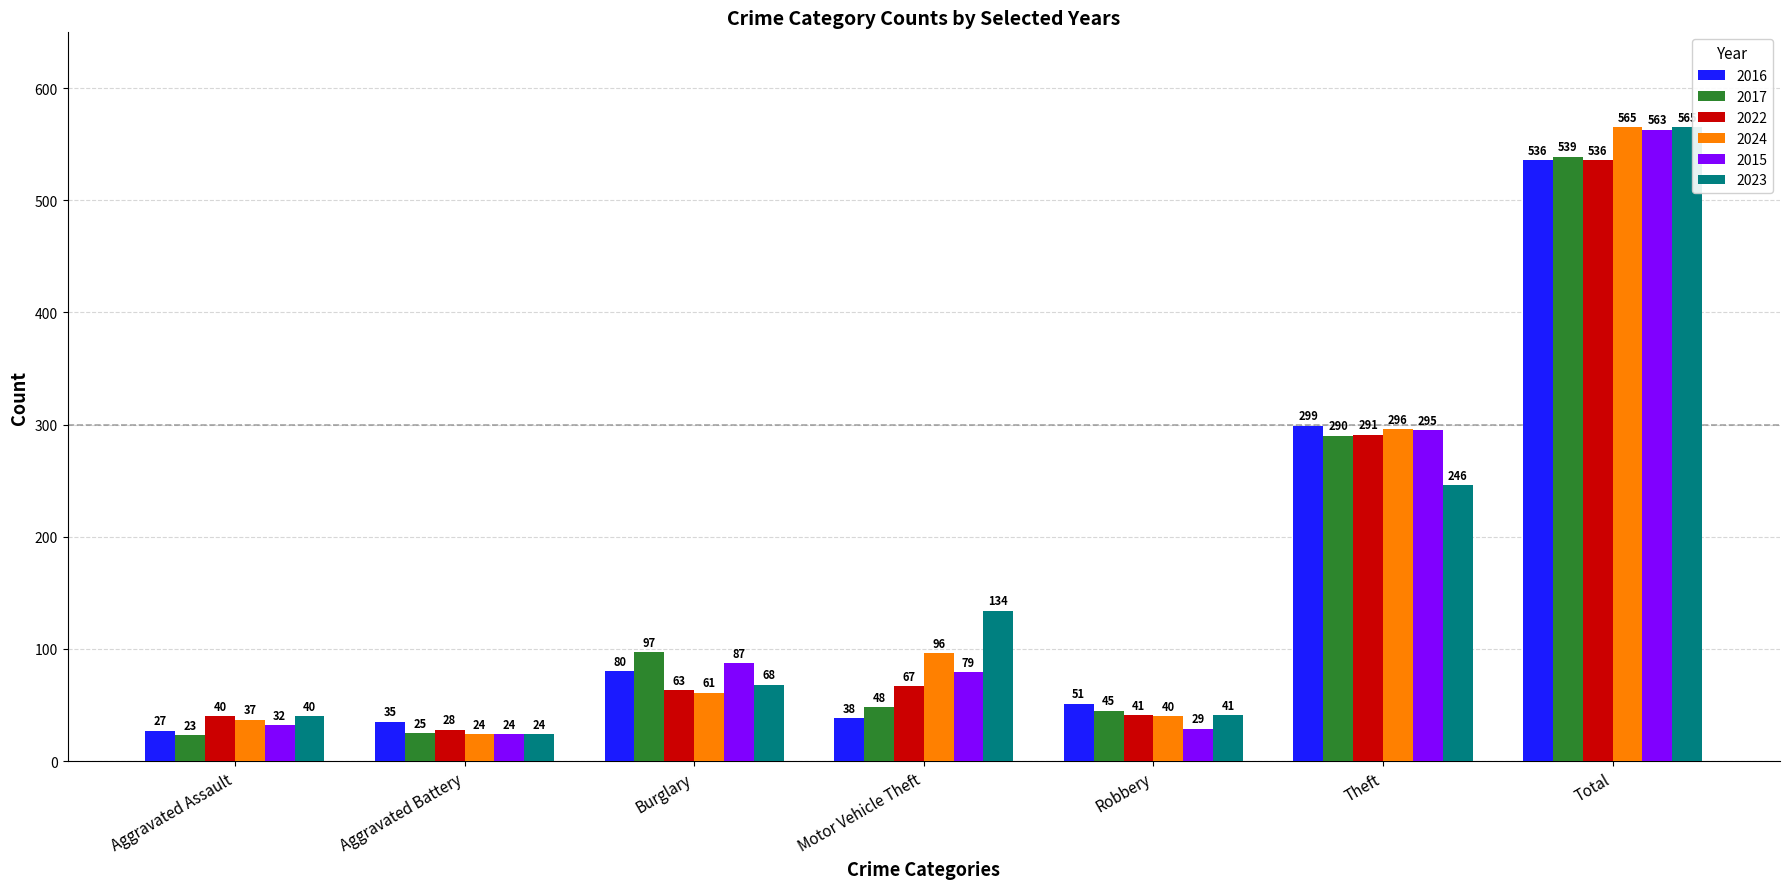

Reading left to right, extract all data points from this chart.

2016: Aggravated Assault=27	Aggravated Battery=35	Burglary=80	Motor Vehicle Theft=38	Robbery=51	Theft=299	Total=536
2017: Aggravated Assault=23	Aggravated Battery=25	Burglary=97	Motor Vehicle Theft=48	Robbery=45	Theft=290	Total=539
2022: Aggravated Assault=40	Aggravated Battery=28	Burglary=63	Motor Vehicle Theft=67	Robbery=41	Theft=291	Total=536
2024: Aggravated Assault=37	Aggravated Battery=24	Burglary=61	Motor Vehicle Theft=96	Robbery=40	Theft=296	Total=565
2015: Aggravated Assault=32	Aggravated Battery=24	Burglary=87	Motor Vehicle Theft=79	Robbery=29	Theft=295	Total=563
2023: Aggravated Assault=40	Aggravated Battery=24	Burglary=68	Motor Vehicle Theft=134	Robbery=41	Theft=246	Total=565